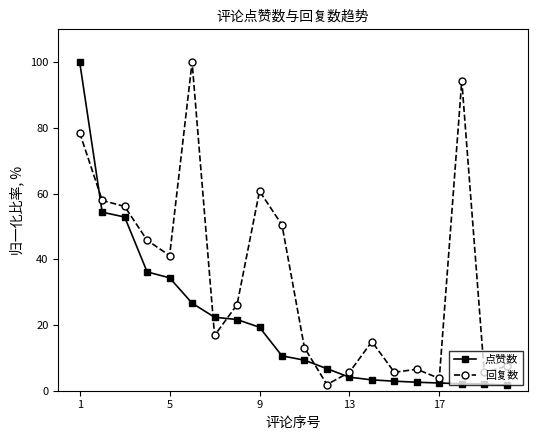

List the series in order of their overall mean, highest first.

回复数, 点赞数